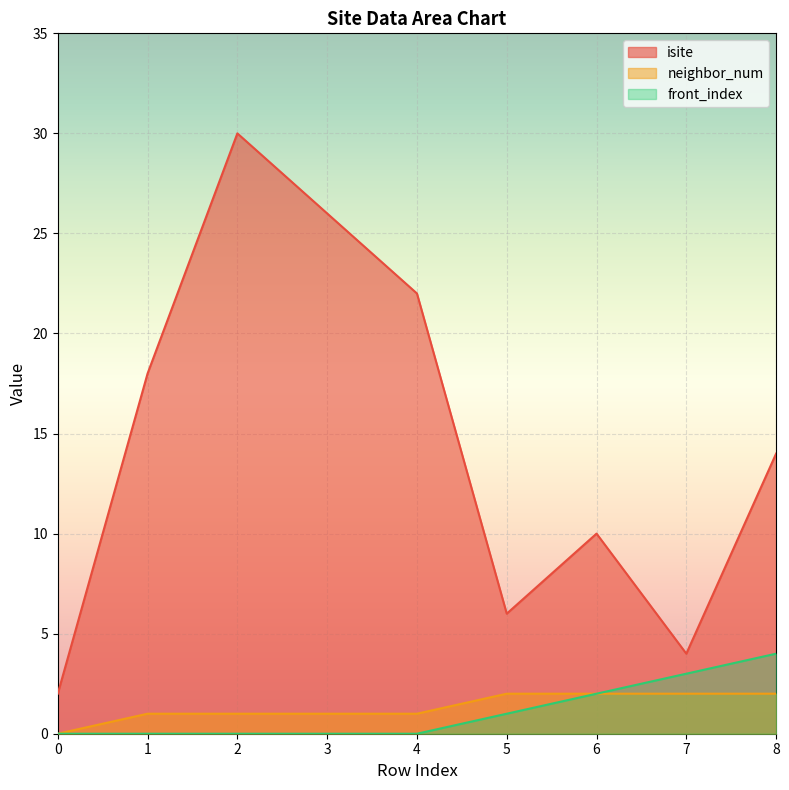

True or false: isite and neighbor_num cross at least once.

False